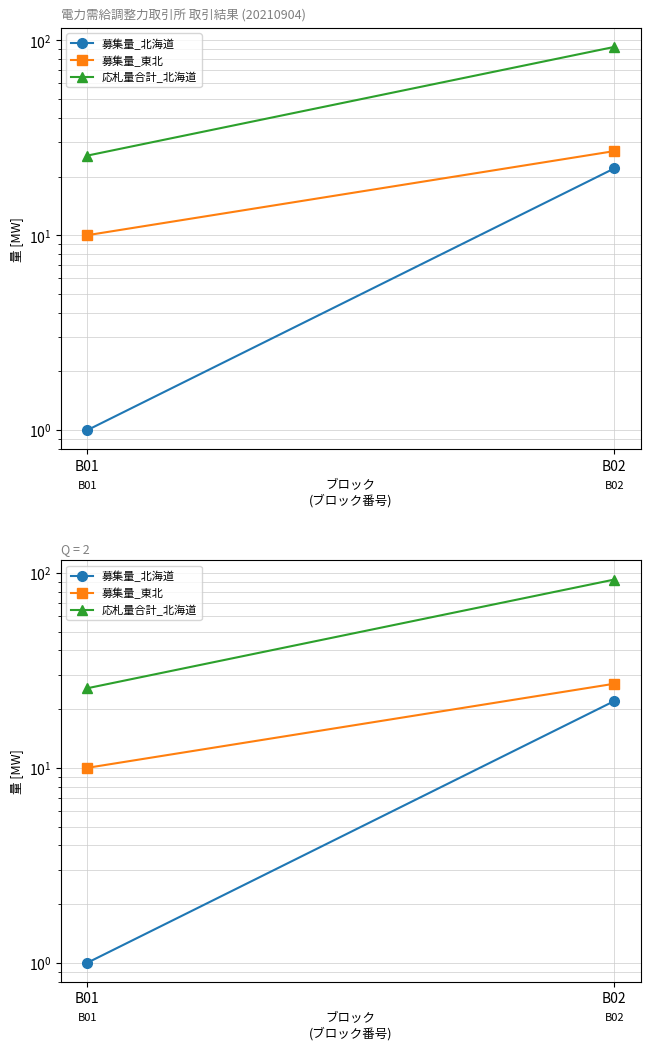

What is the lowest value of the 募集量_東北 series?

10.0